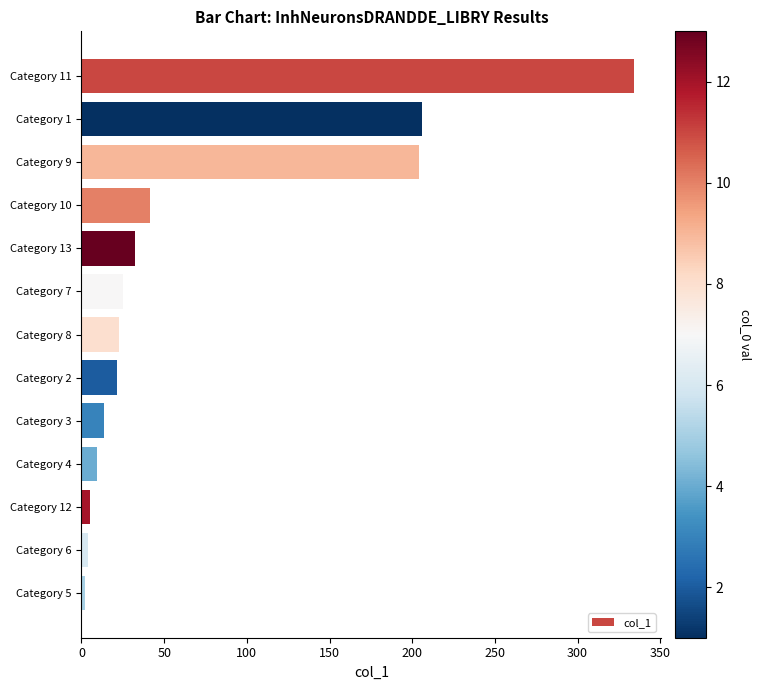

What is the minimum value shown in the chart?

2.4